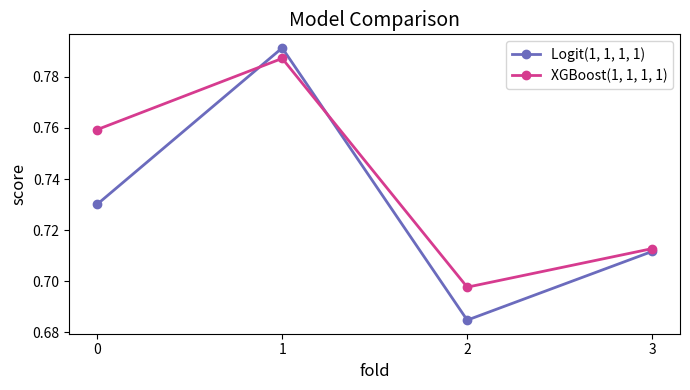

Does the chart have visible grid lines?

No